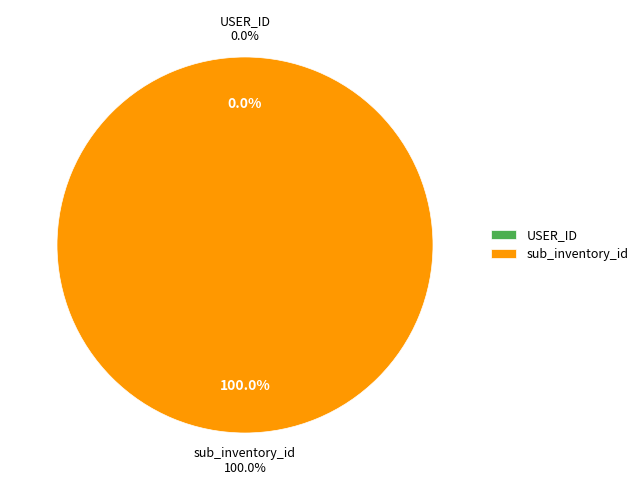

Rank the categories by value from highest to lowest.

sub_inventory_id, USER_ID